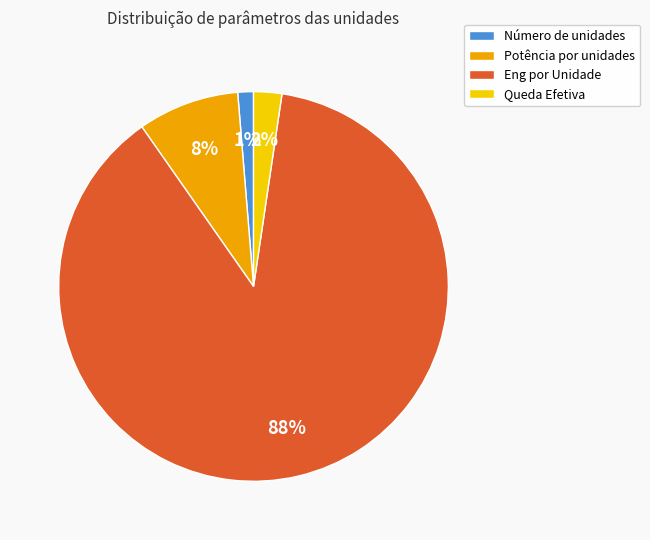

To the nearest percent, what is the difference between the Número de unidades and Queda Efetiva slice percentages?

1%